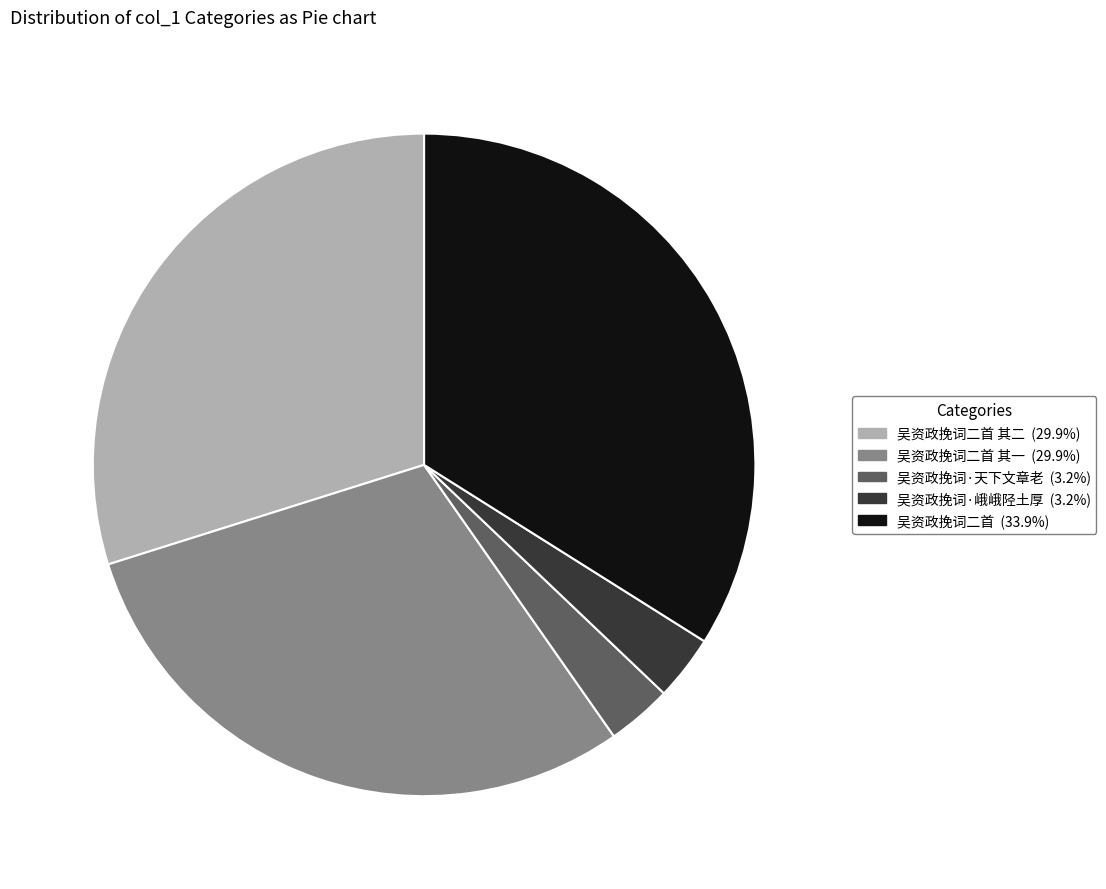

Does any single category account for the majority?

No